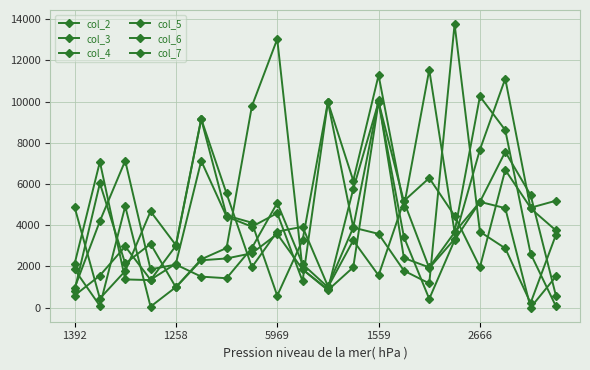

How many lines are shown in the chart?

6